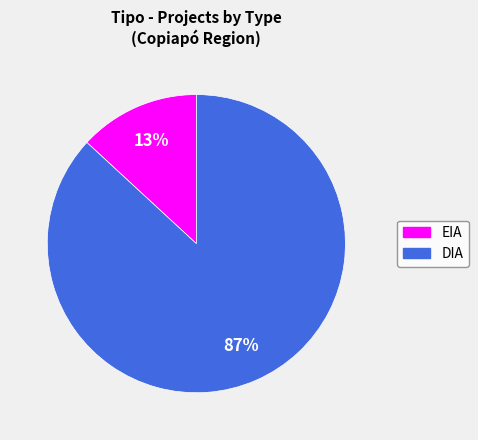

To the nearest percent, what is the combined percentage of DIA and EIA?

100%